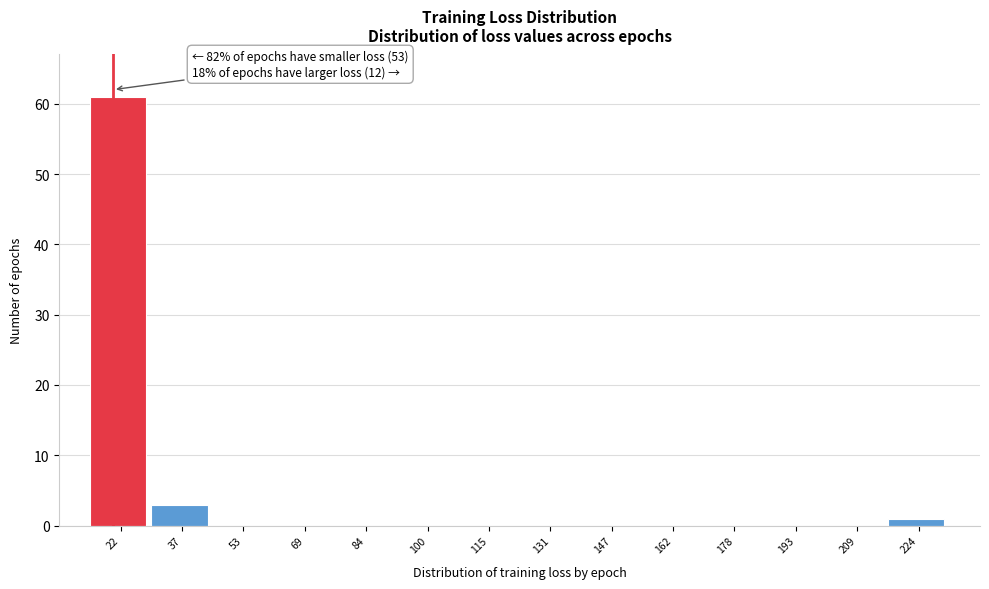

Over which range of the x-axis is the bar tallest?

14 to 30